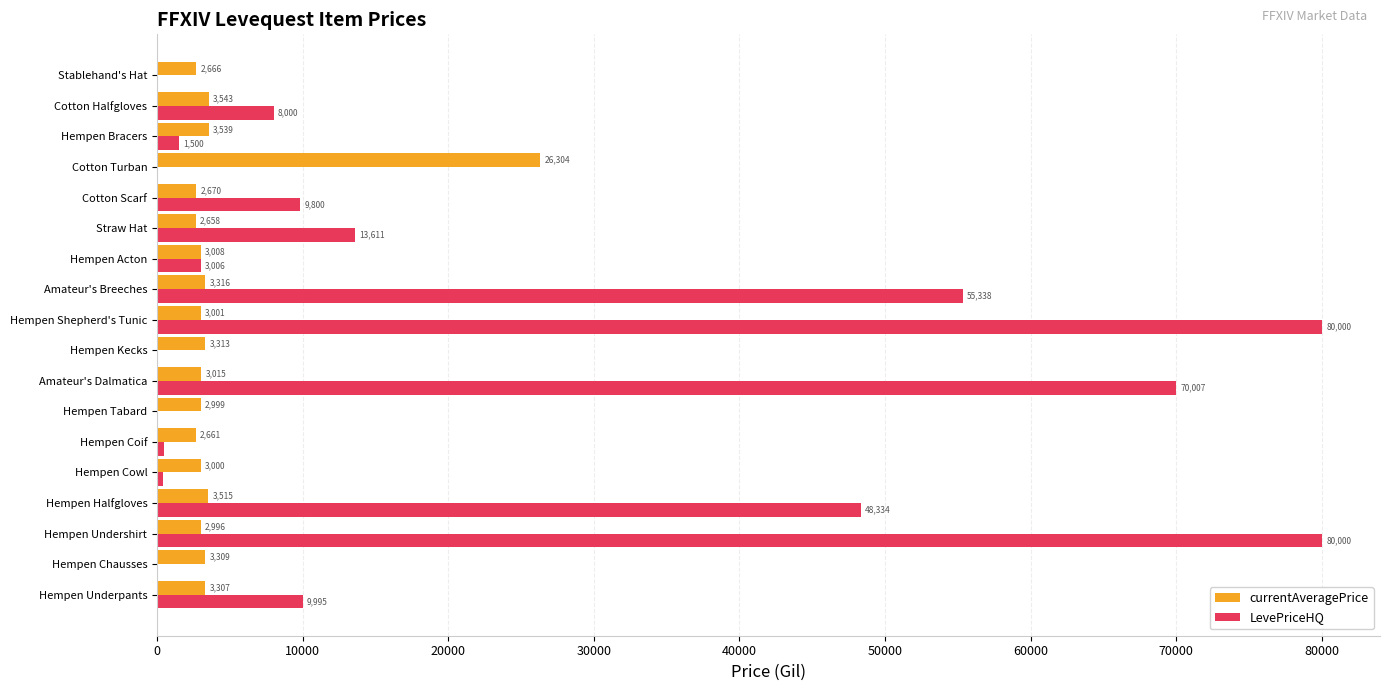

What is the total value across all series at Cotton Halfgloves?

11543